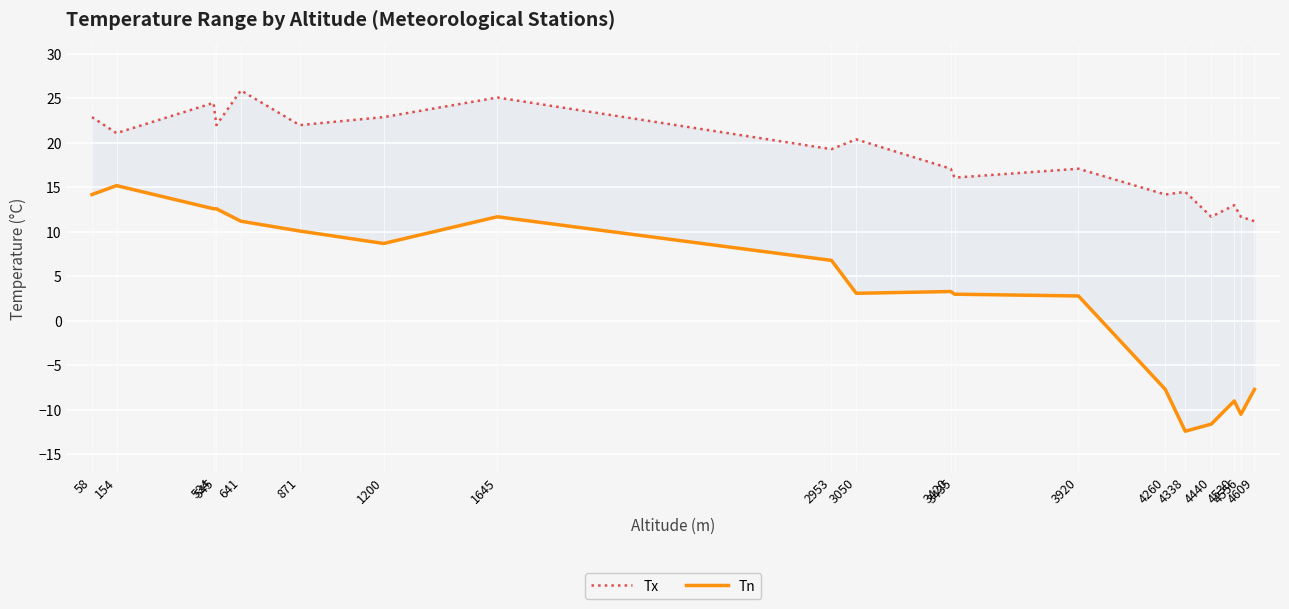

At which category does the chart reach its minimum across all series?

4338